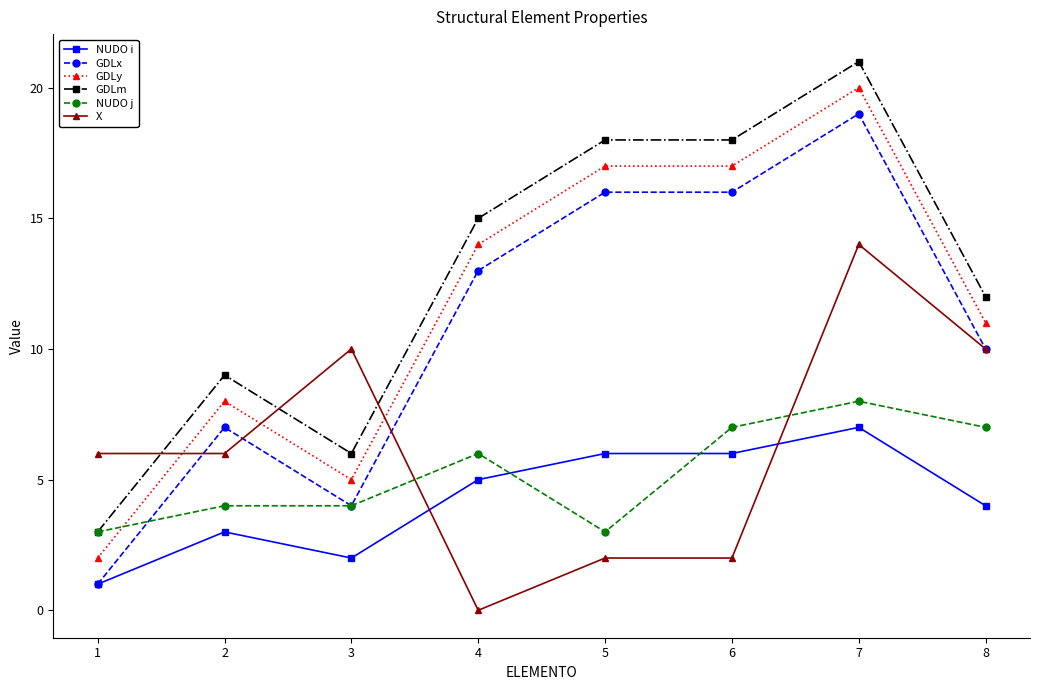

Is it true that GDLm equals 8 at 3?

False